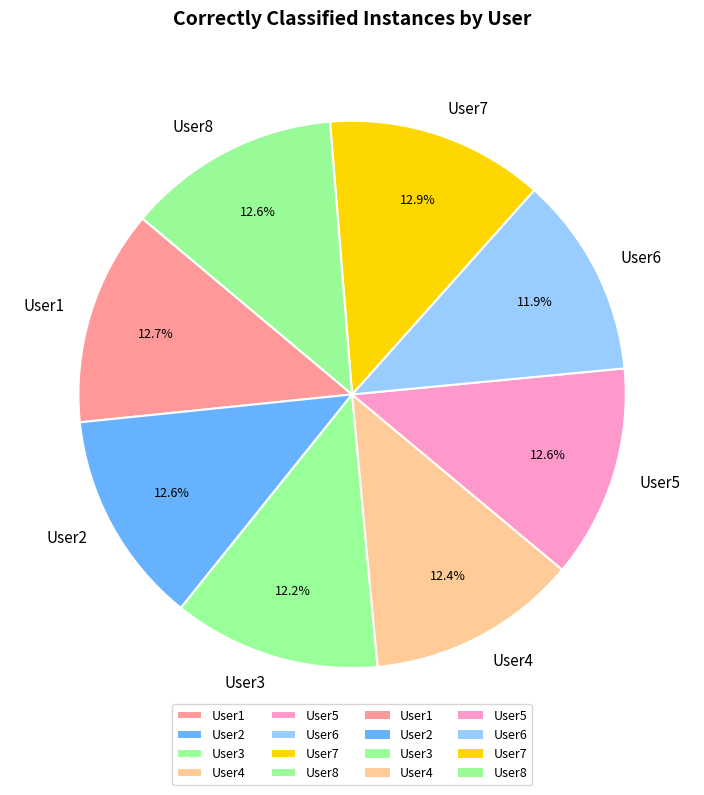

What portion of the pie excludes User3?

87.8%